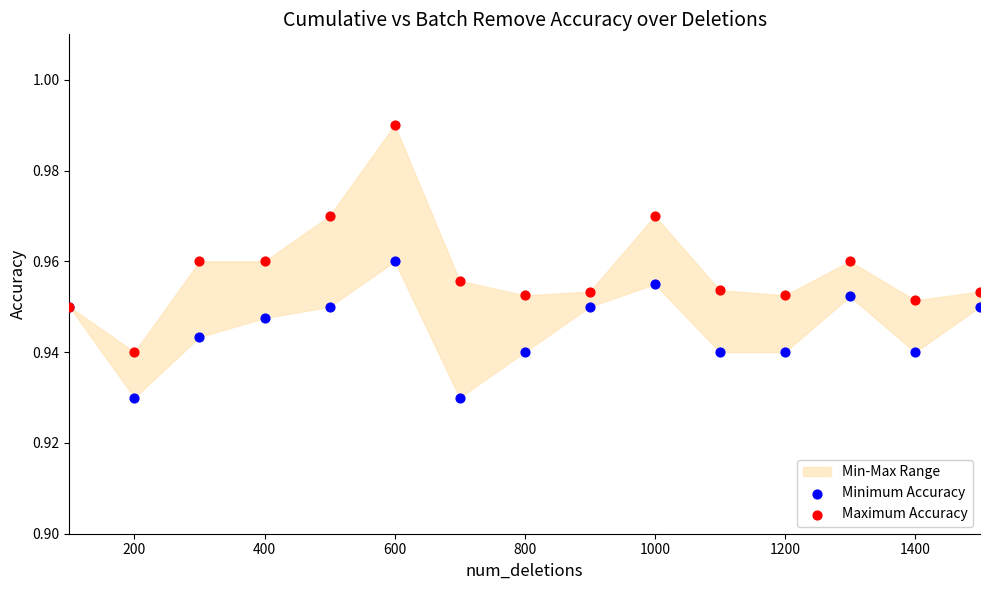

Which series reaches the minimum Y coordinate?

Minimum Accuracy